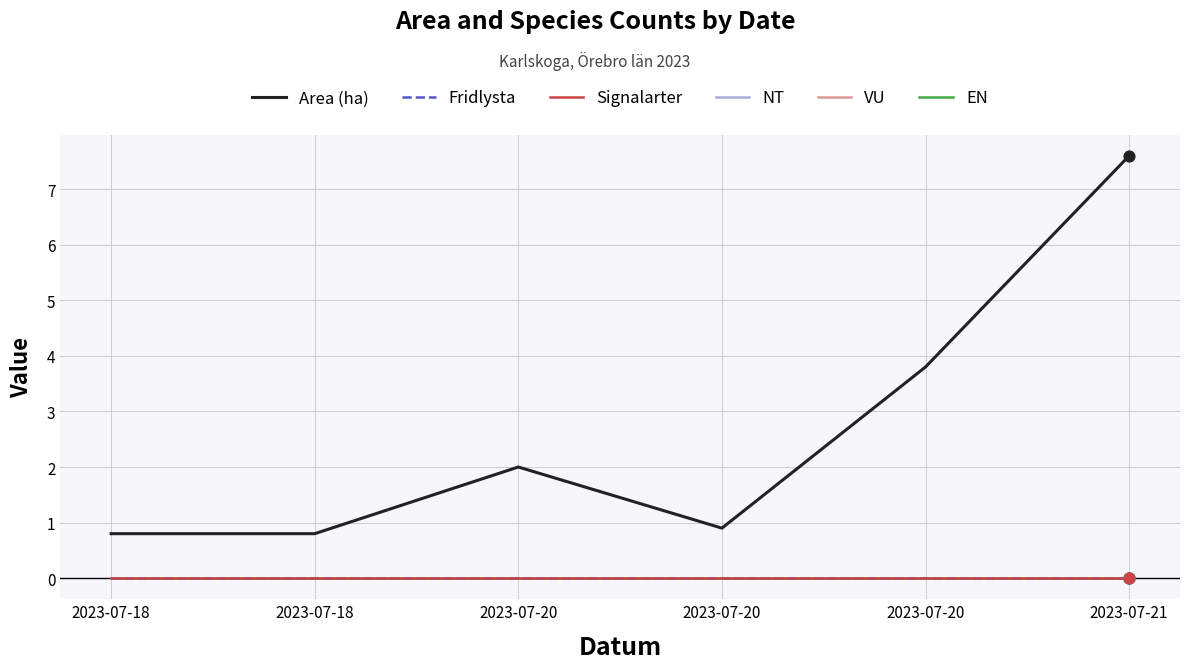

At which category is the sum across all series the highest?

2023-07-21